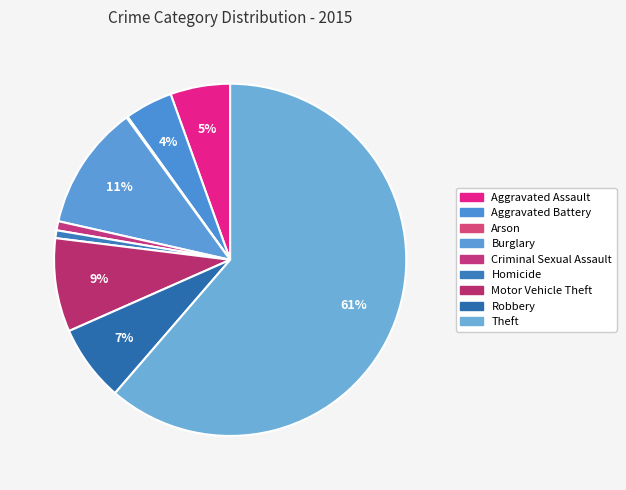

What is the change in value from Aggravated Assault to Arson?

-45